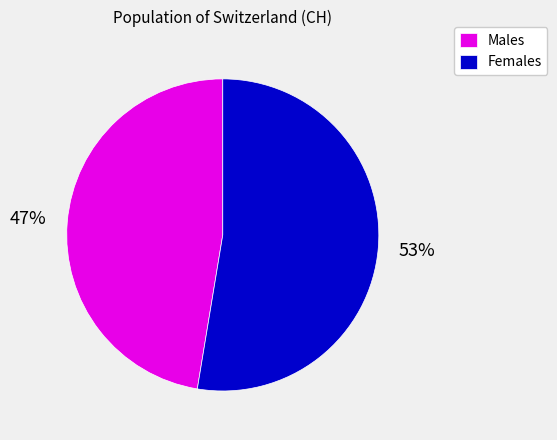

To the nearest percent, what is the average slice percentage?

50%